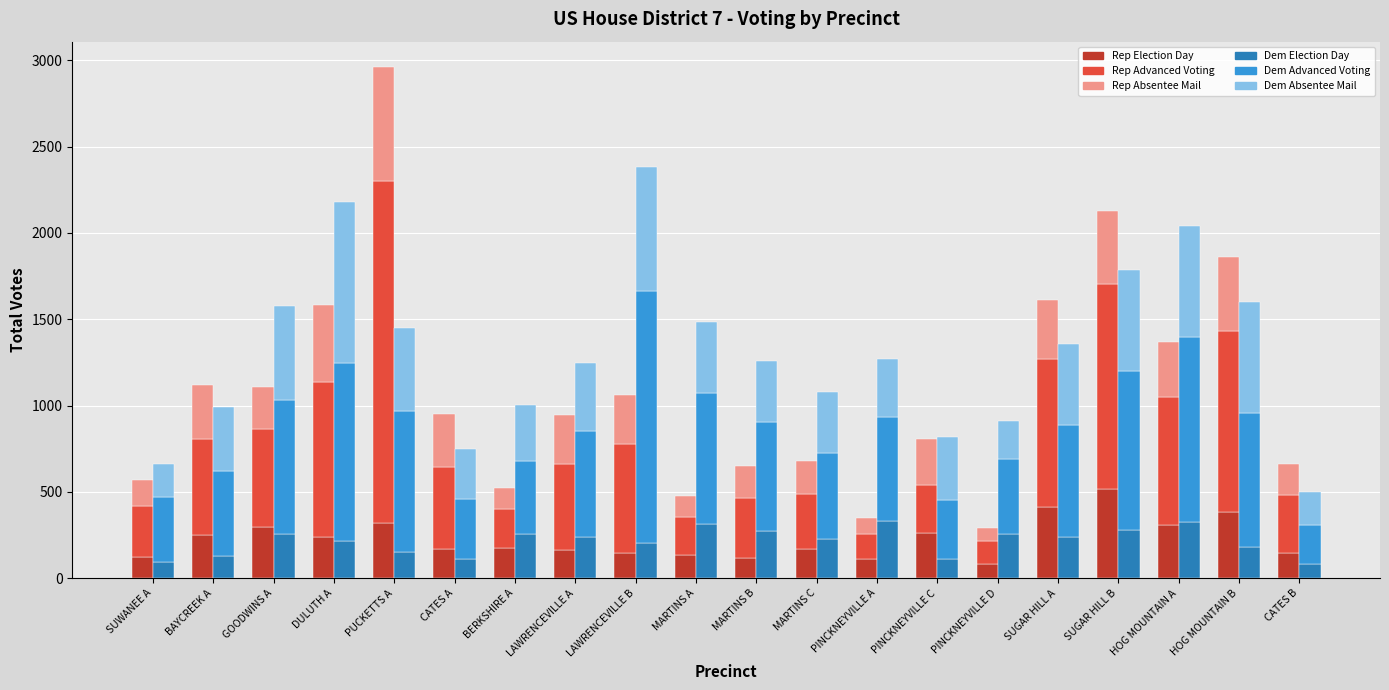

Rank the series at MARTINS B from lowest to highest value.

Rep Election Day, Rep Absentee Mail, Dem Election Day, Rep Advanced Voting, Dem Absentee Mail, Dem Advanced Voting